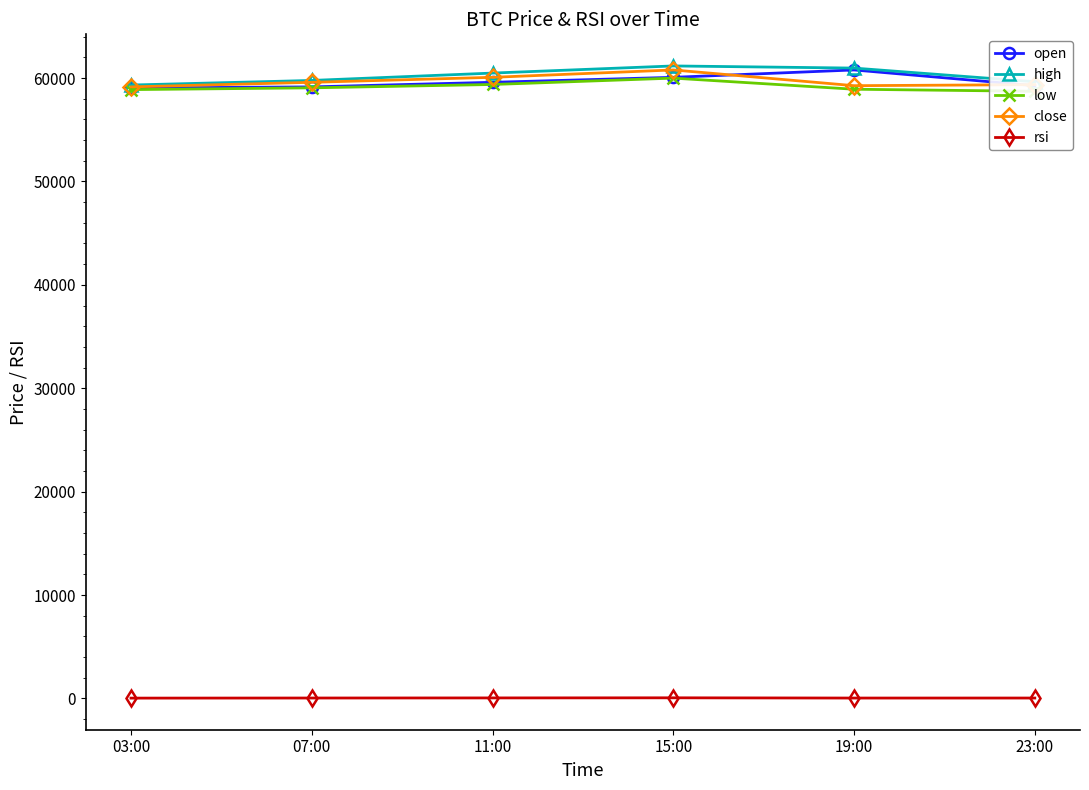

What are all the series names shown in the legend?

open, high, low, close, rsi